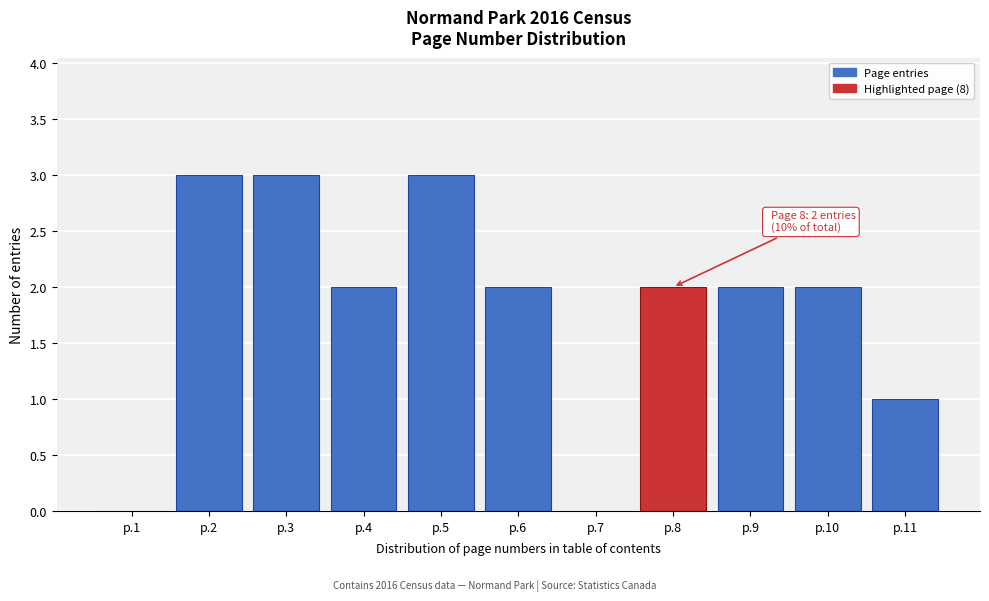

Reading right to left, what are all the values shown in this chart?

p.11=1	p.10=2	p.9=2	p.8=2	p.7=0	p.6=2	p.5=3	p.4=2	p.3=3	p.2=3	p.1=0